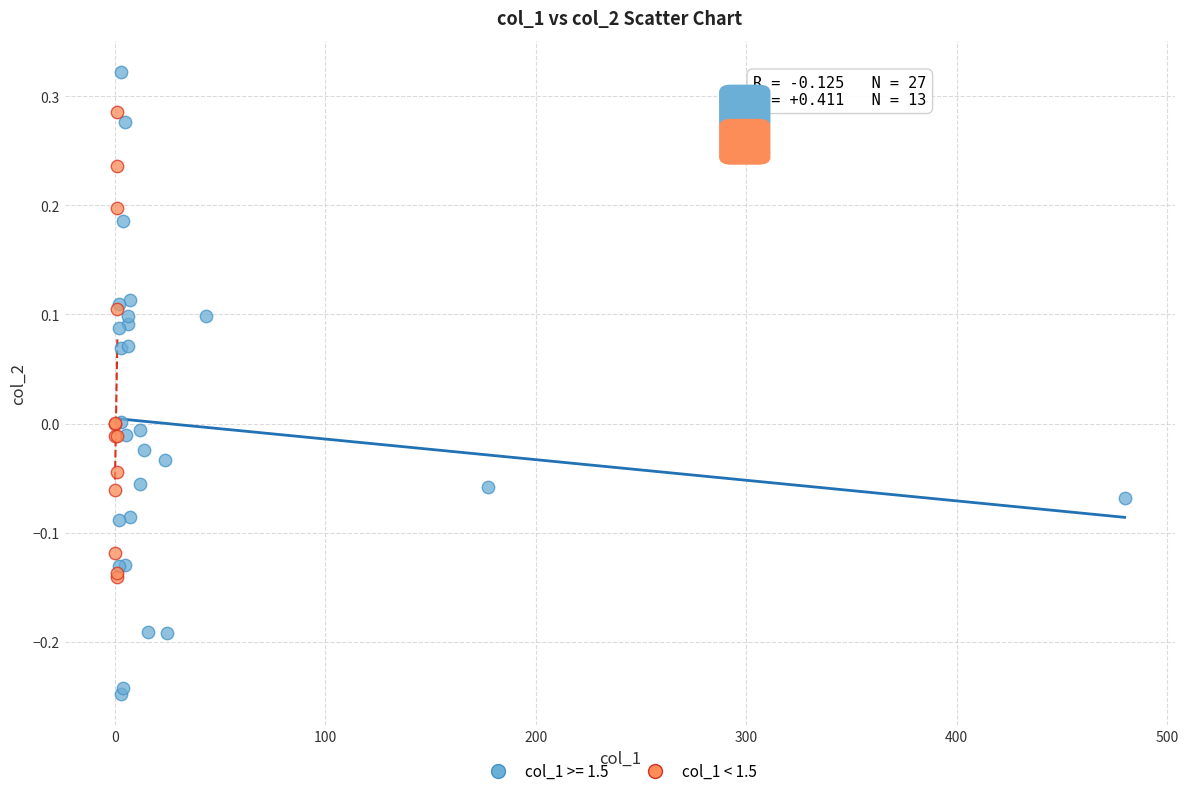

Which series reaches the maximum Y coordinate?

col_1 >= 1.5